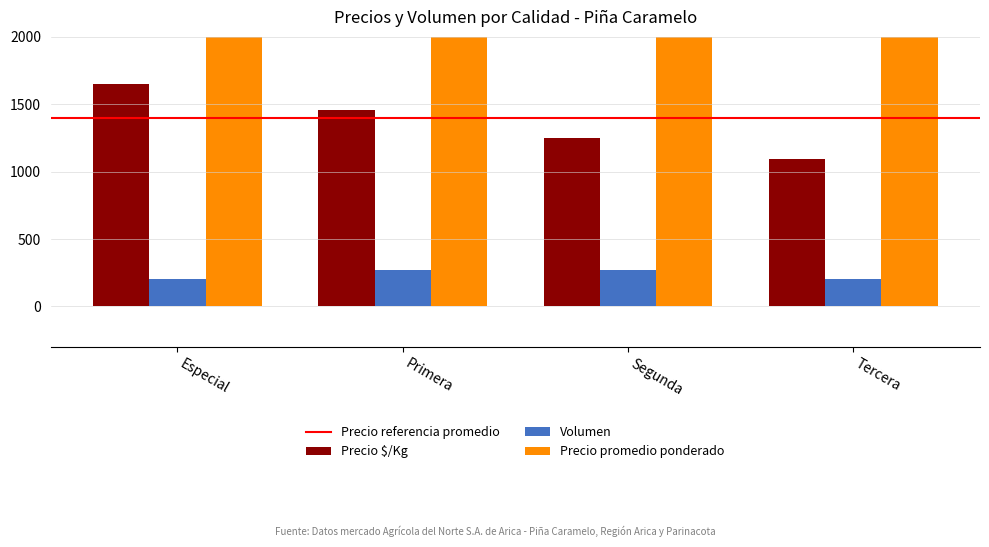

How many bars are there in each group?

3